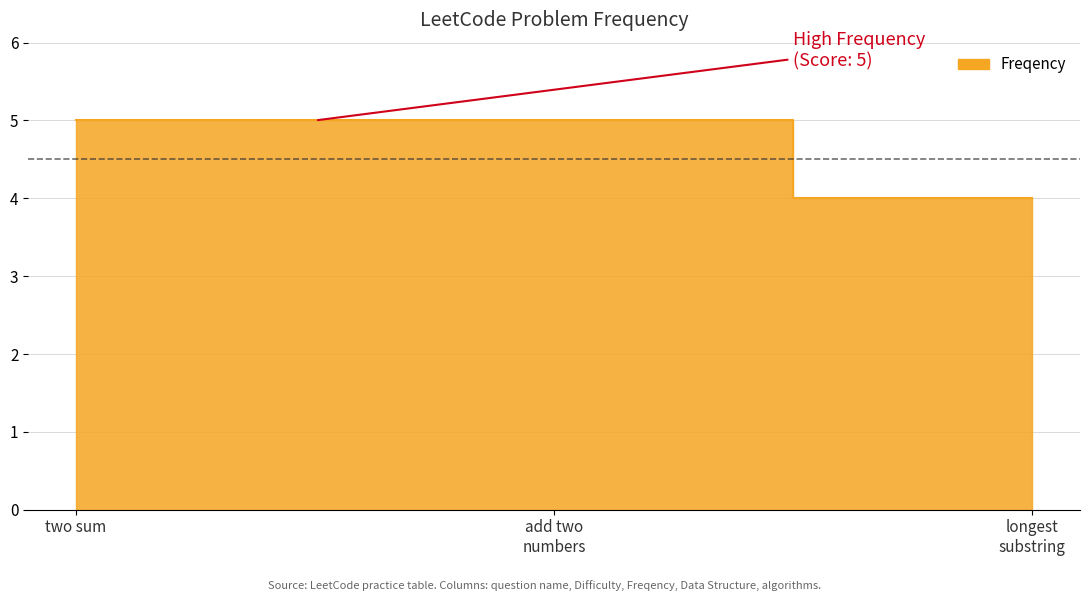

What is the maximum value shown in the chart?

5